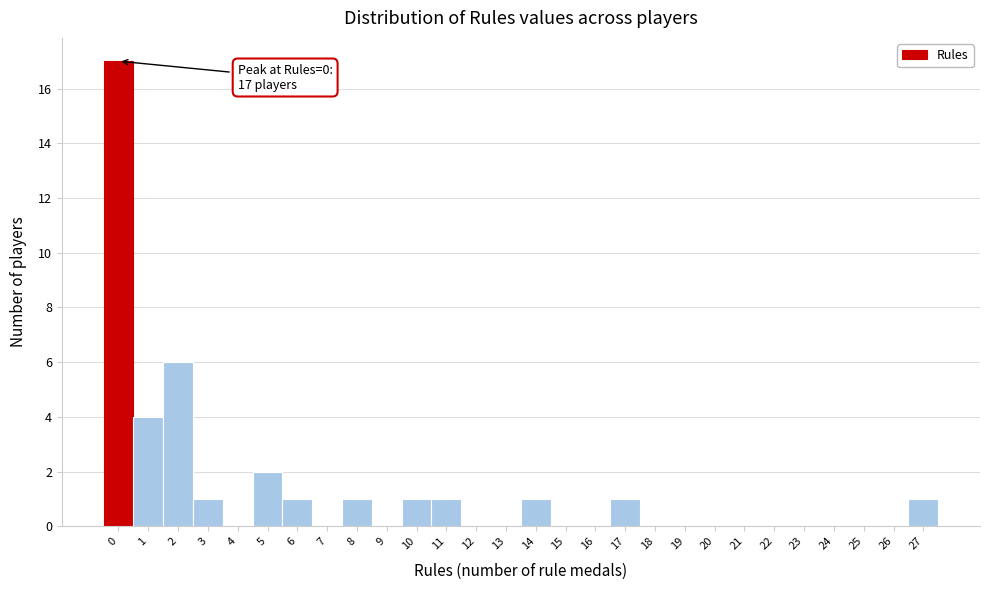

Which range on the x-axis has the tallest bar?

-0.5 to 0.5